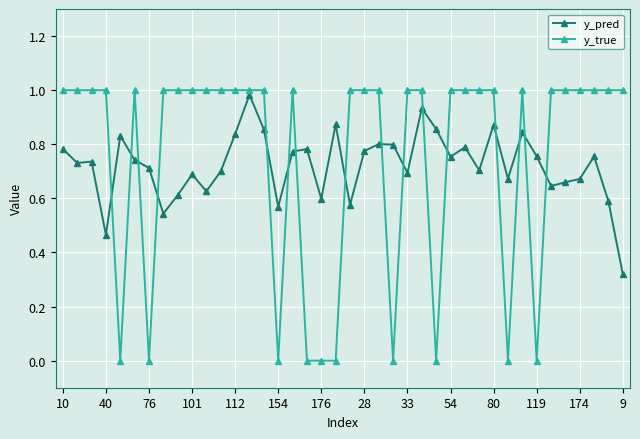

True or false: y_pred and y_true cross at least once.

True